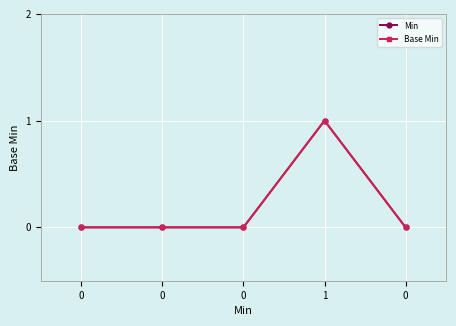

Does the chart have visible grid lines?

Yes